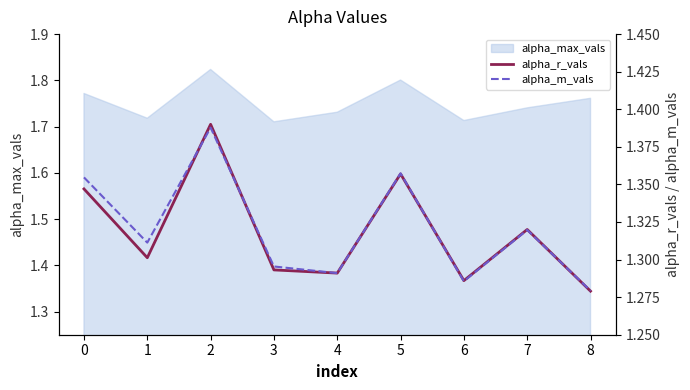

Count the number of categories in the chart.

9